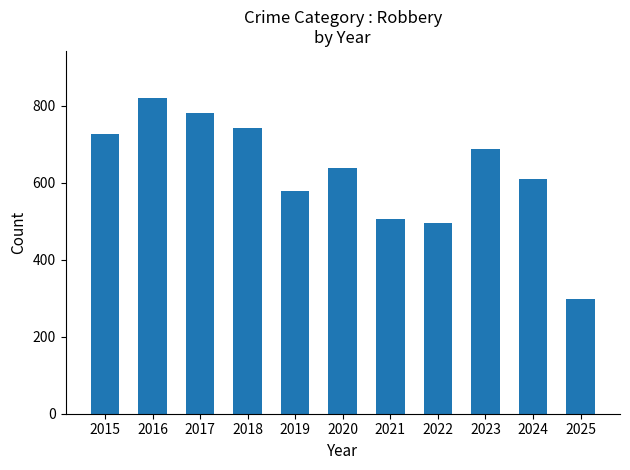

What is the difference between the values at 2022 and 2019?

82